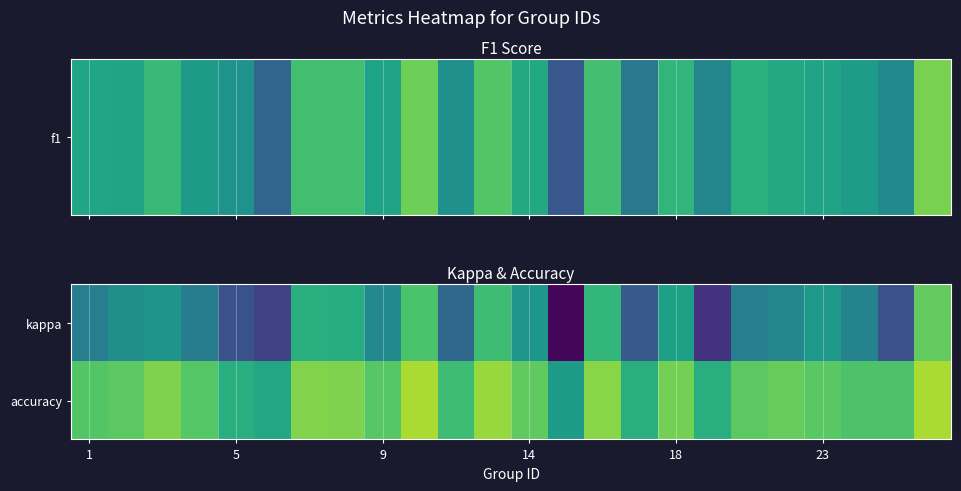

What is the maximum value shown in the chart?

0.8